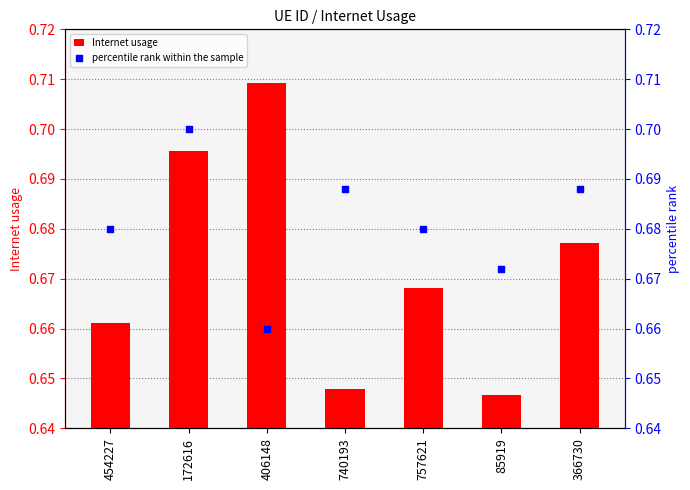

Which series has the largest total across all categories?

percentile rank within the sample